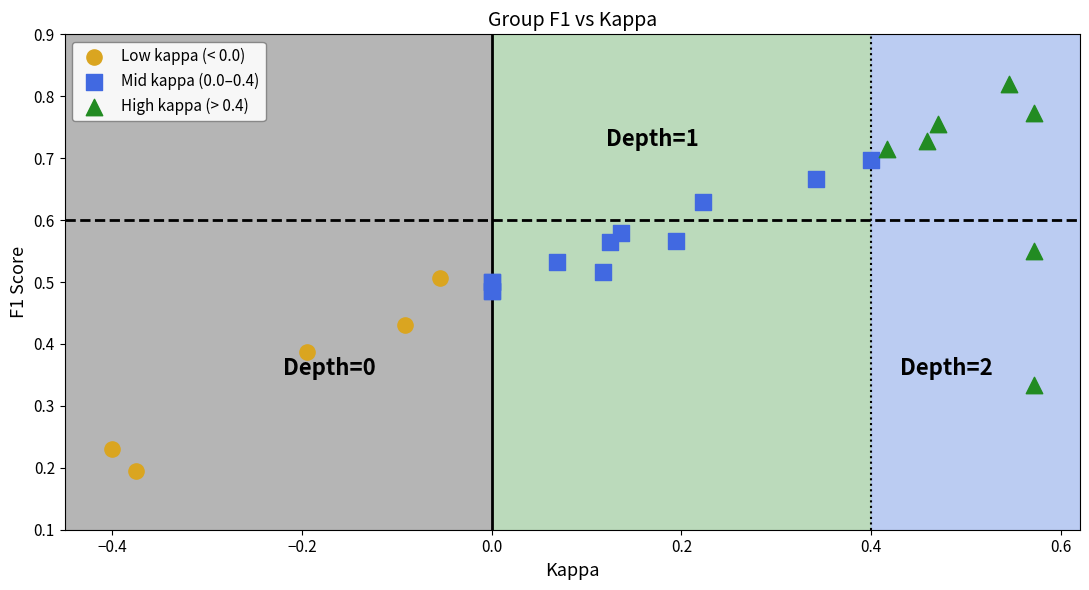

Which series contains the highest Y value?

High kappa (> 0.4)